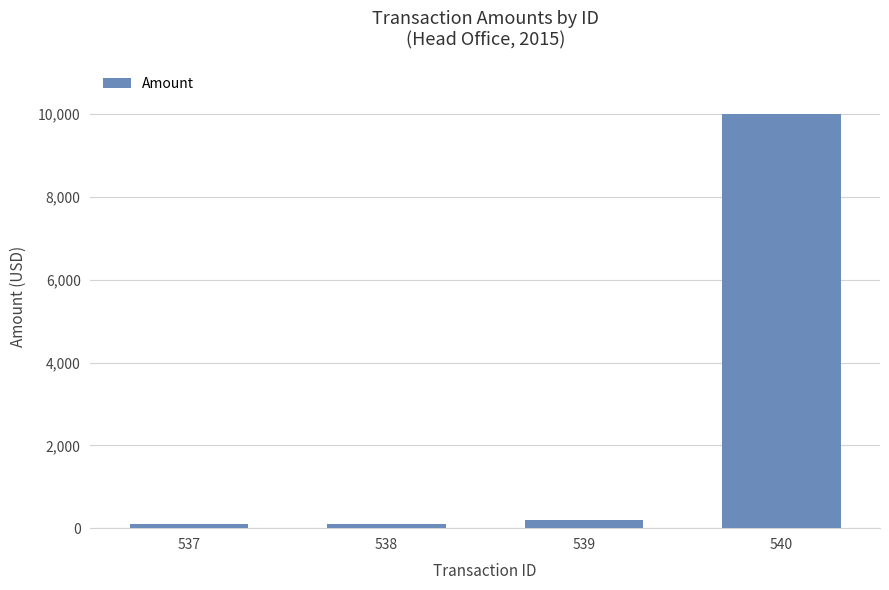

What is the average value?

2599.5